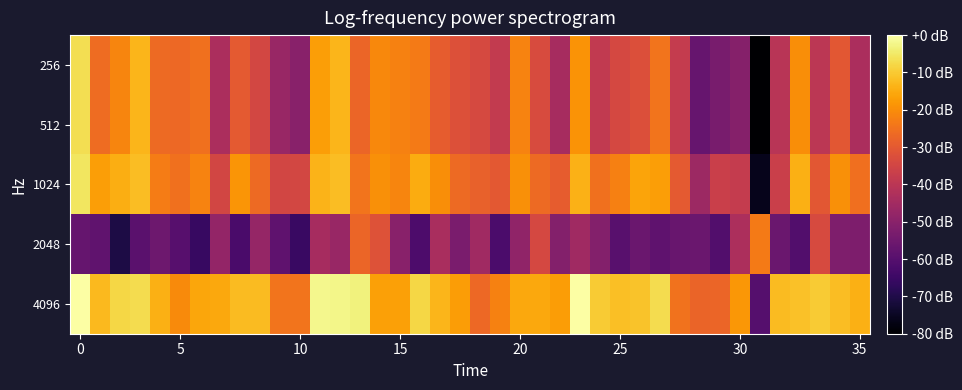

What is the minimum value shown in the chart?

-80.0